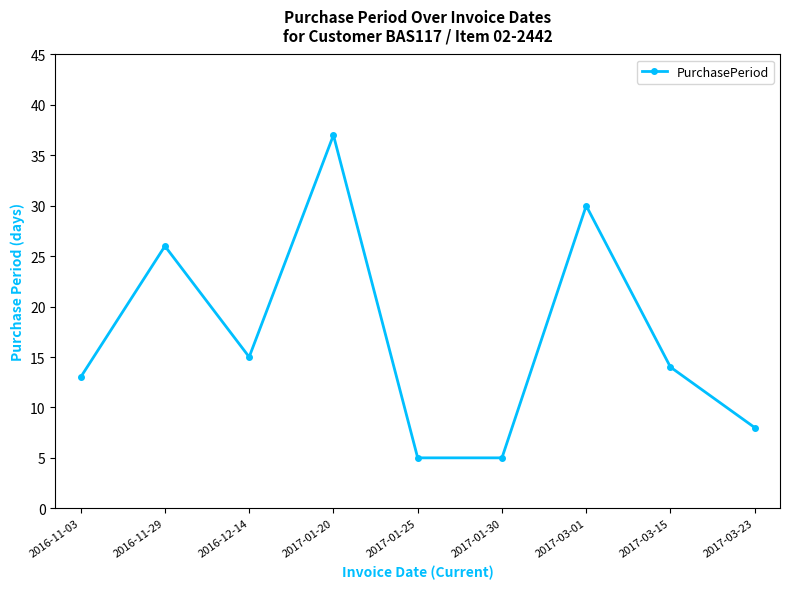

Reading left to right, list all the values displayed in this chart.

2016-11-03=13	2016-11-29=26	2016-12-14=15	2017-01-20=37	2017-01-25=5	2017-01-30=5	2017-03-01=30	2017-03-15=14	2017-03-23=8